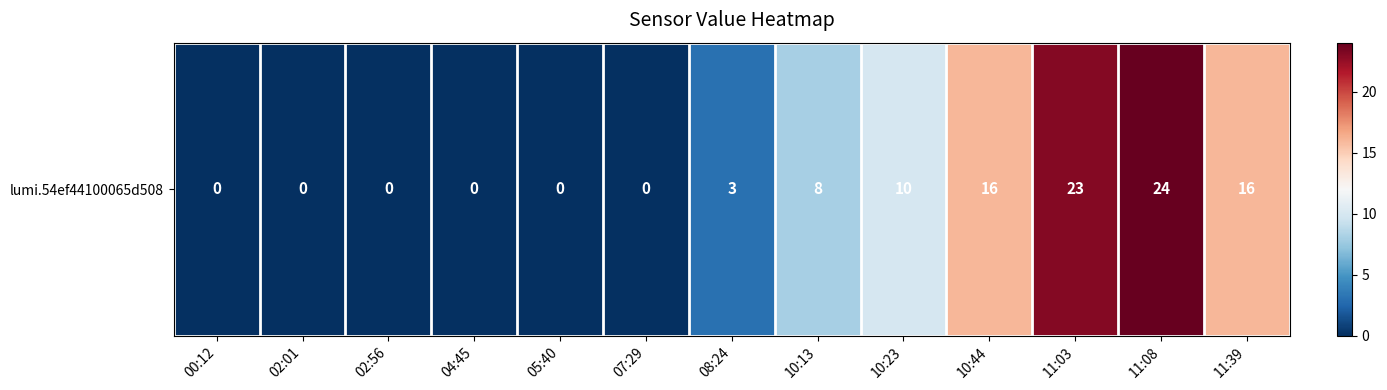

Rank the categories by value from lowest to highest.

00:12, 02:01, 02:56, 04:45, 05:40, 07:29, 08:24, 10:13, 10:23, 10:44, 11:39, 11:03, 11:08